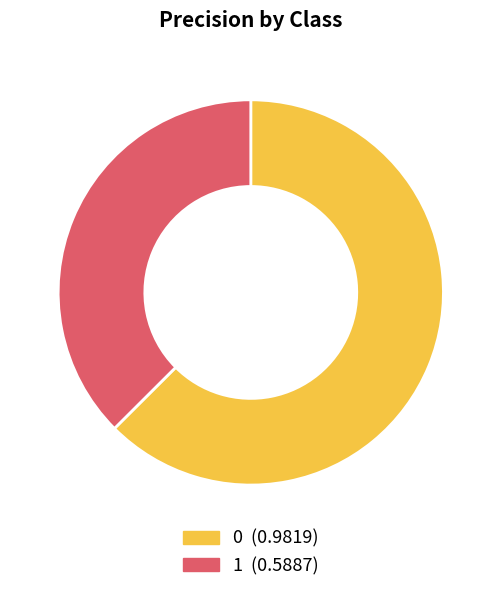

Is it true that 1 is 37% of the pie?

True